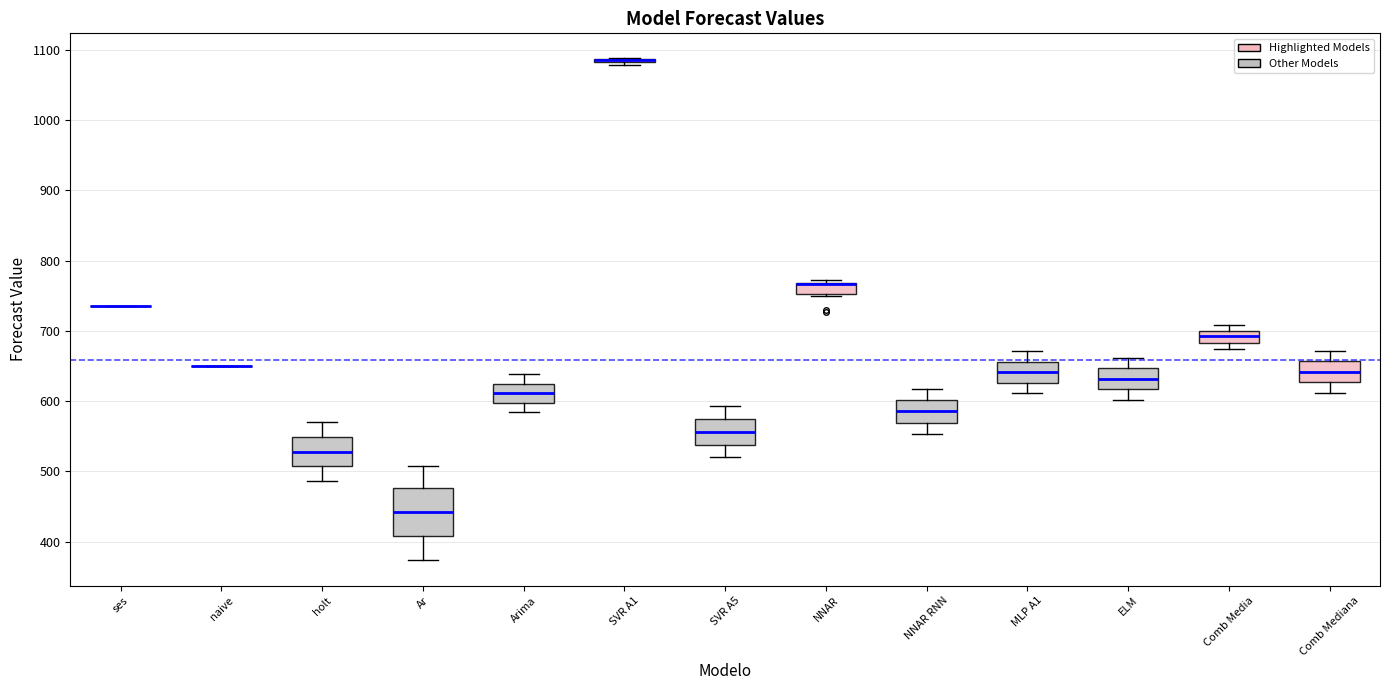

Comparing the boxes themselves (not the whiskers), which one is the tallest?

Ar